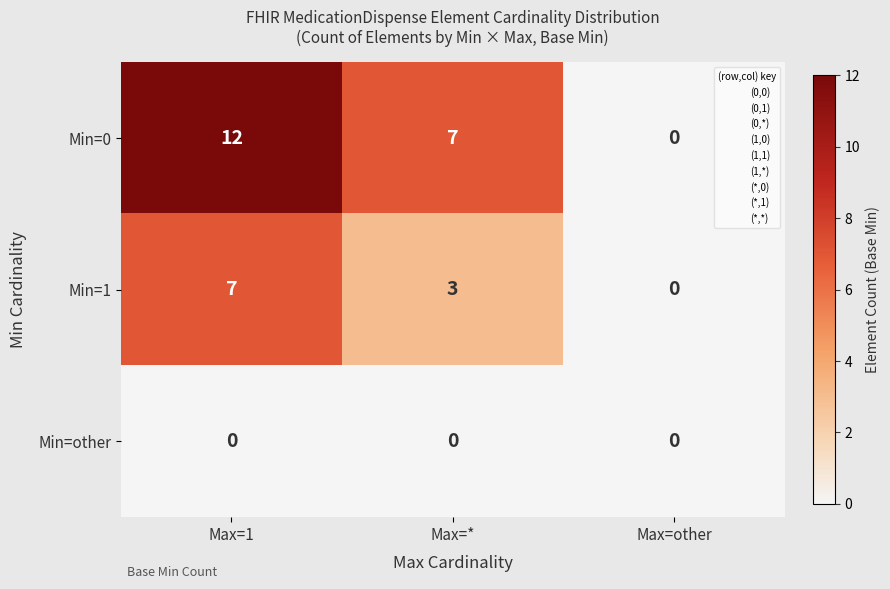

Between Max=* and Max=other, which series saw the biggest shift?

Min=0